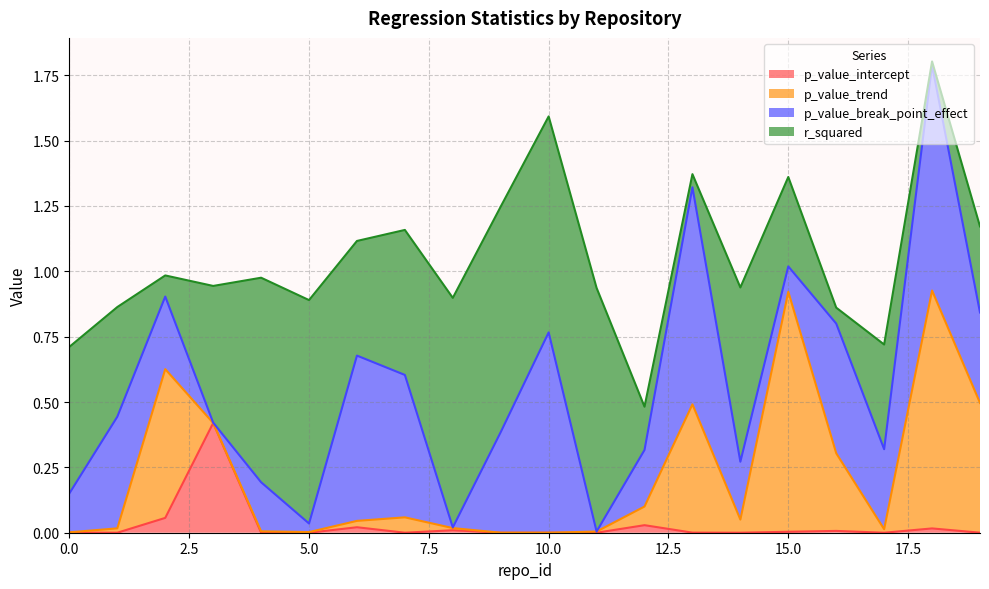

What is the difference between the highest and lowest values at 5?

0.9